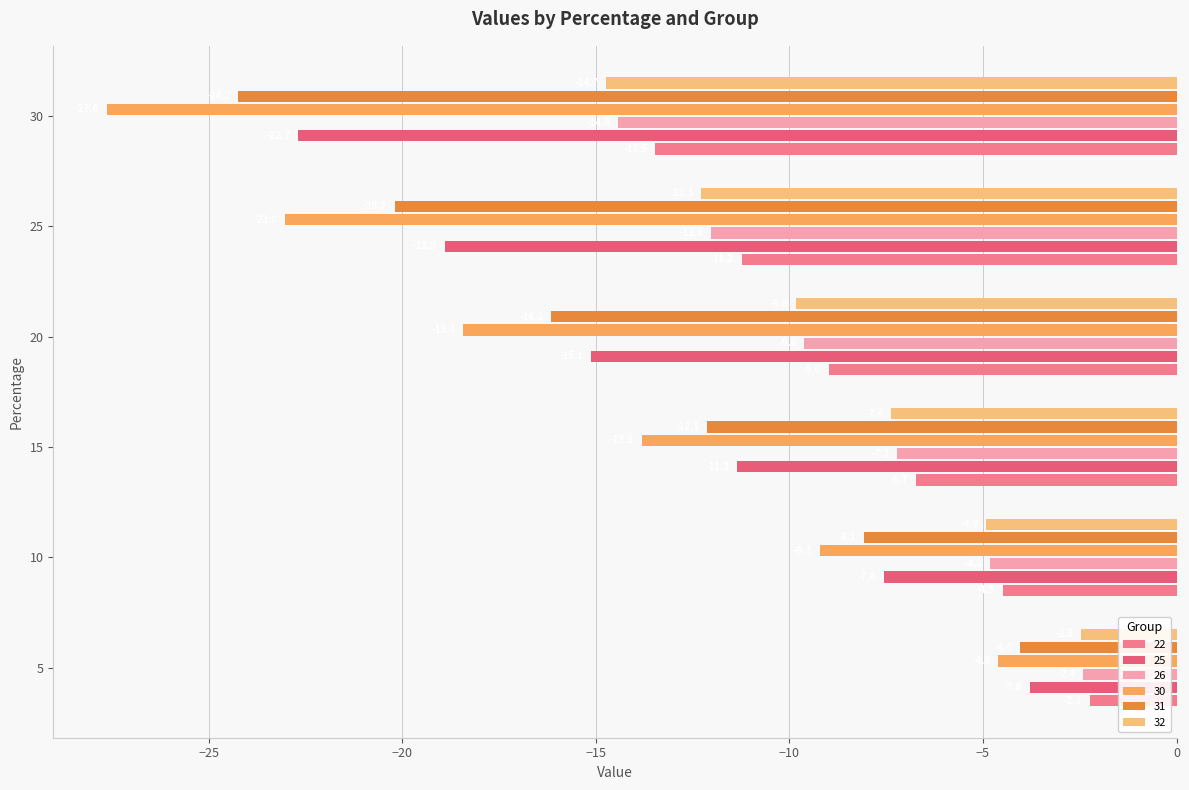

Read the 26 value at 30.

-14.4